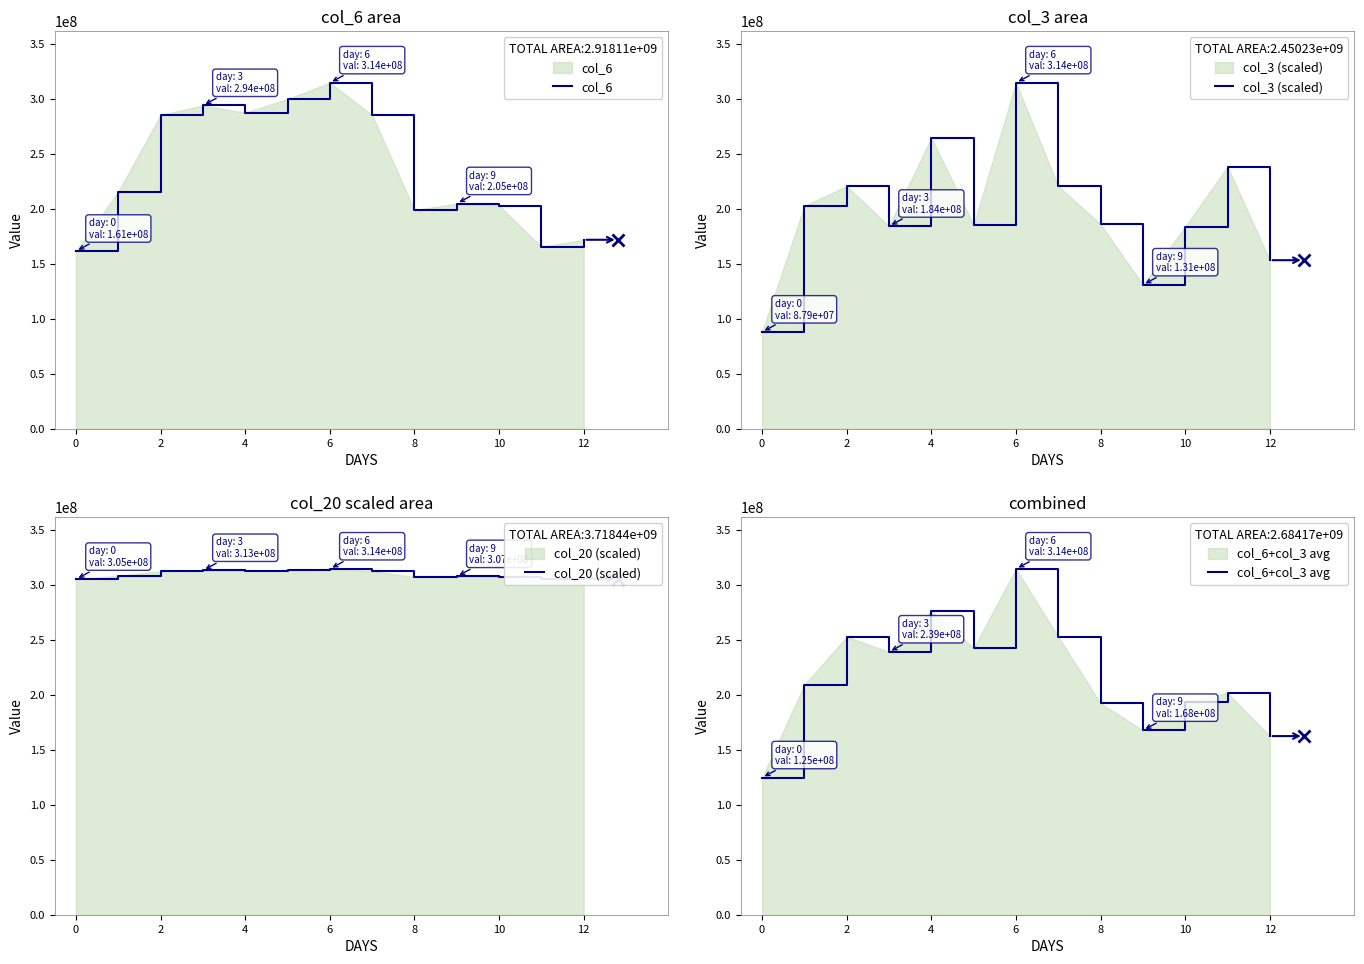

Which series has the widest spread of values?

col_3 (scaled)